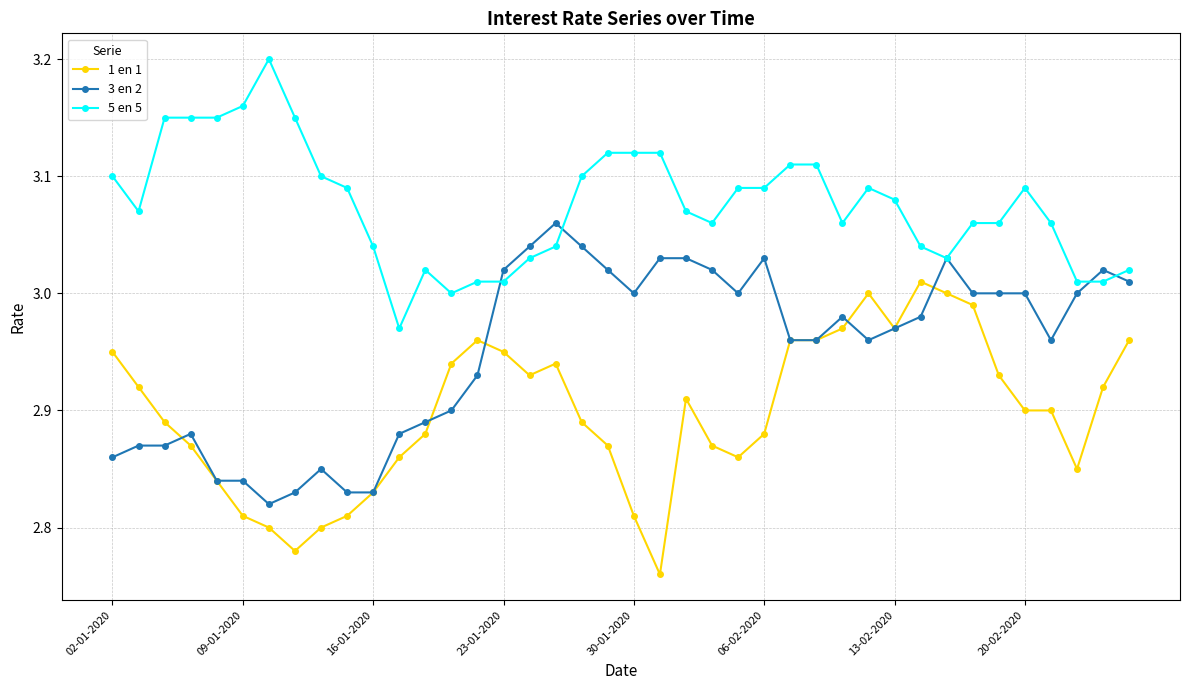

At how many categories does at least one series exceed 2?

40